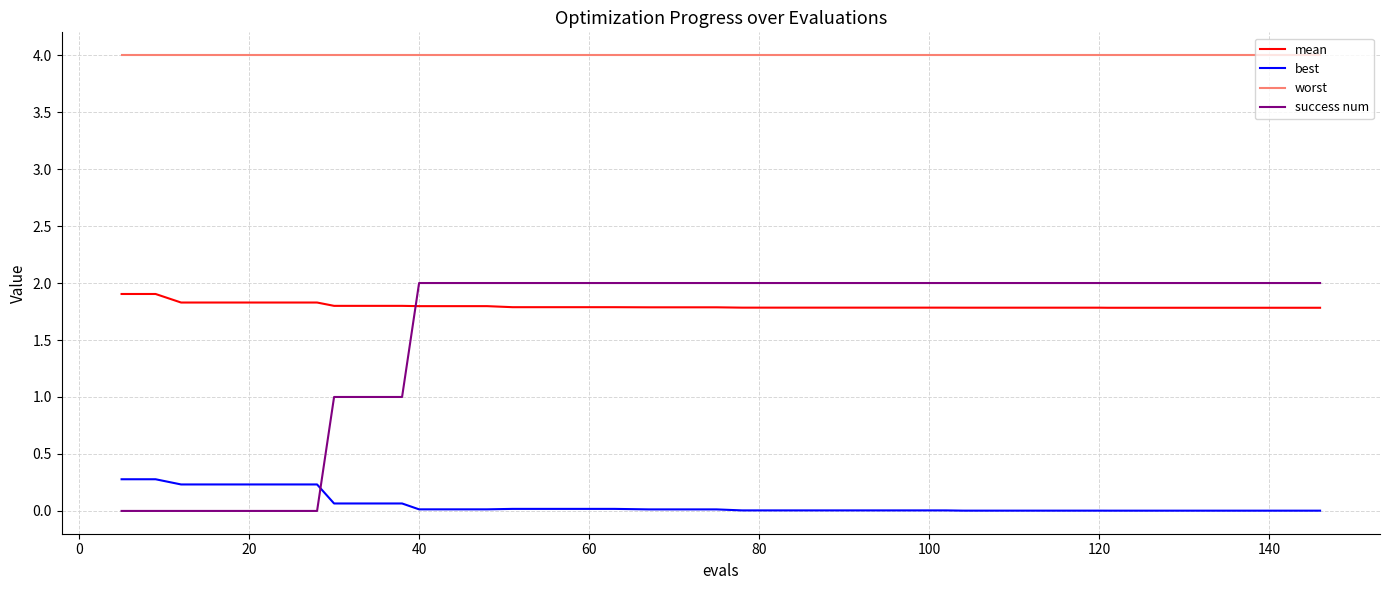

What is the difference between the maximum and minimum values in the best series?

0.3